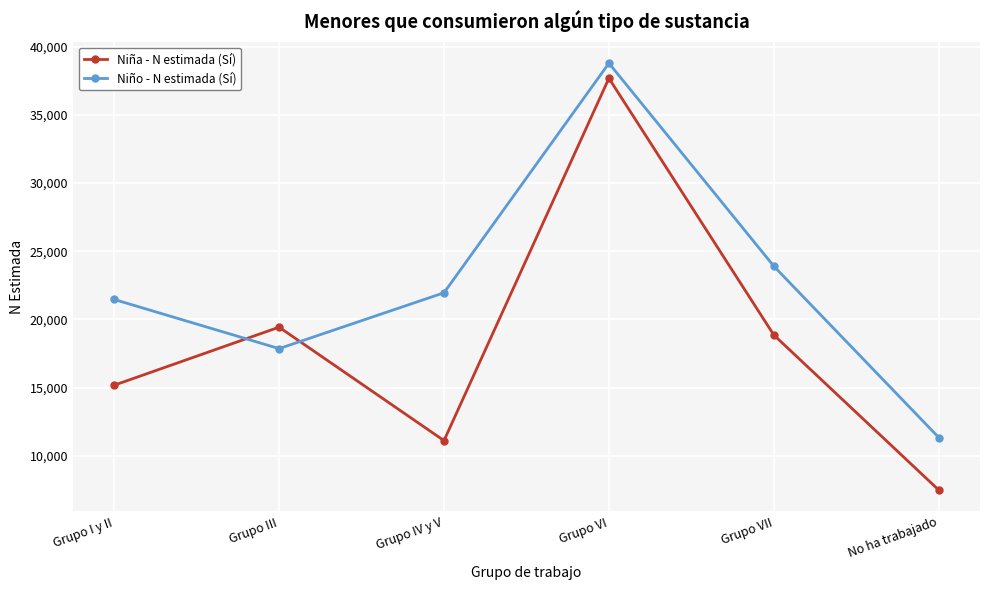

How many lines are shown in the chart?

2